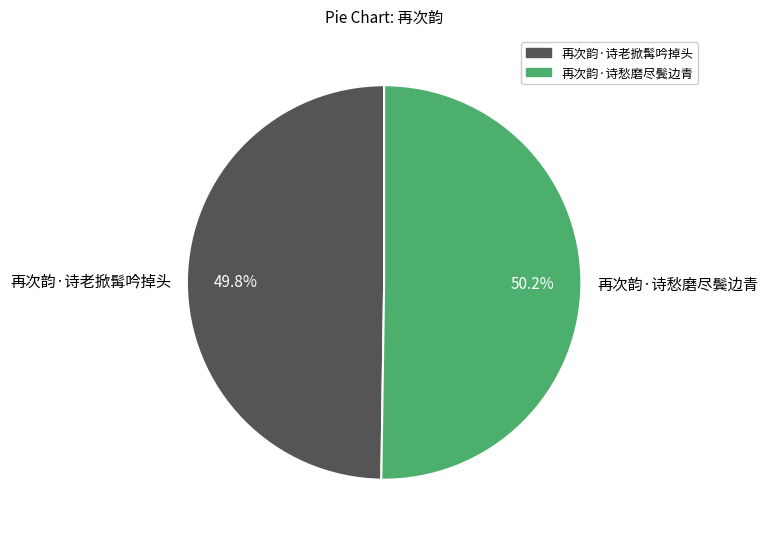

What percentage do 再次韵·诗愁磨尽鬓边青 and 再次韵·诗老掀髯吟掉头 together represent?

100.0%